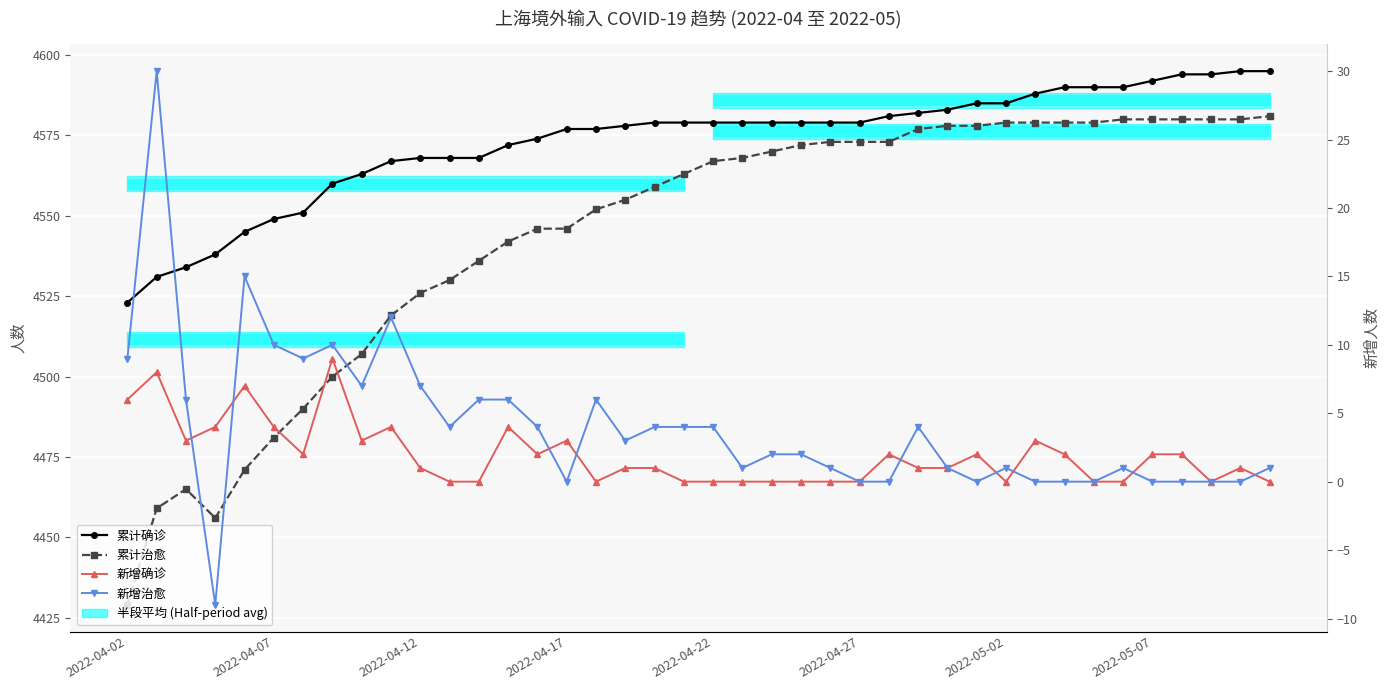

True or false: 新增治愈 and 累计确诊 cross at least once.

False